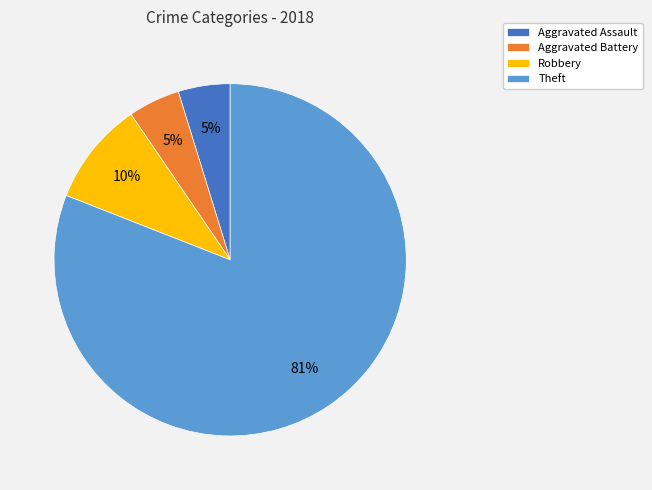

True or false: Robbery accounts for 10% of the total.

True